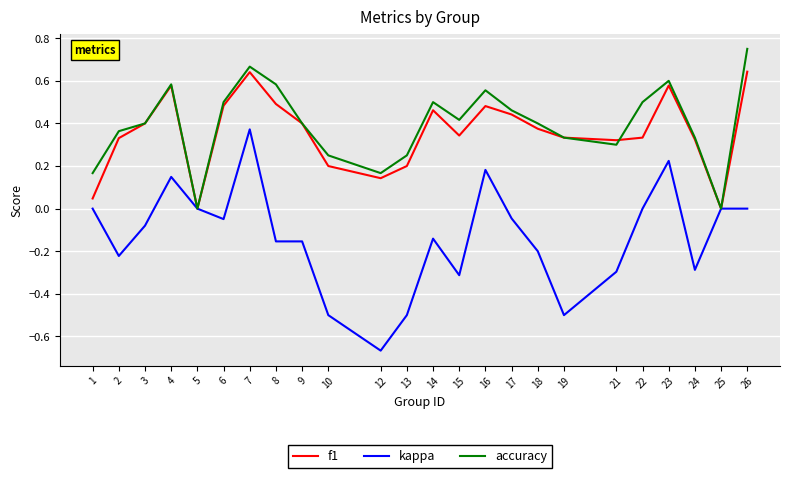

The value of accuracy at 3 is 0.7. True or false?

False